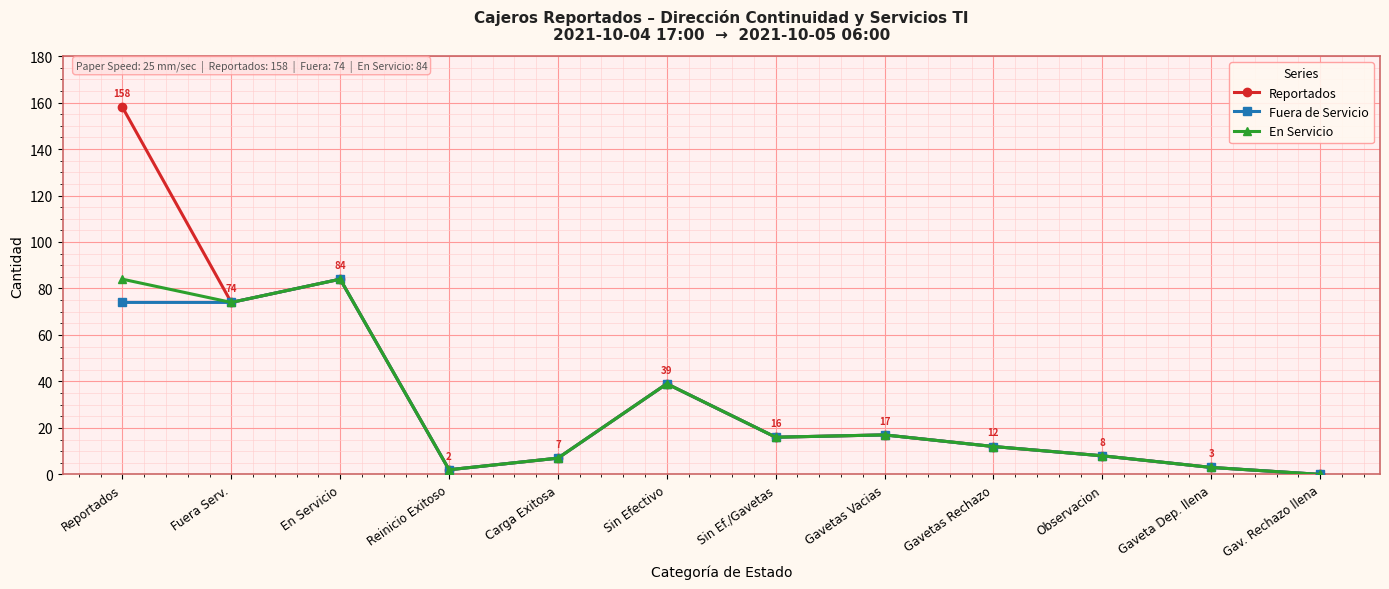

At which category does Reportados reach its first local valley?

Fuera Serv.